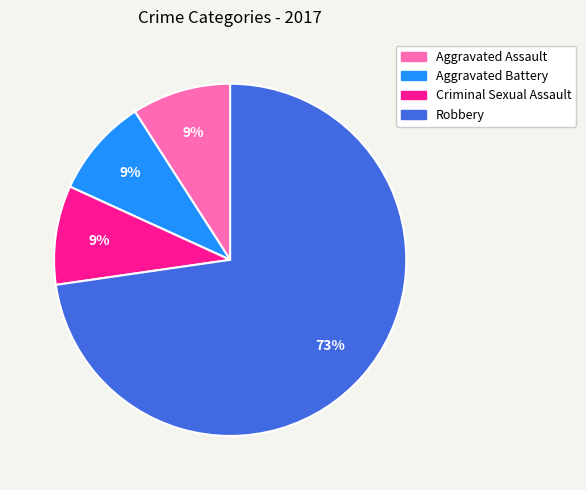

Combined, do Aggravated Assault and Robbery account for over 50%?

Yes